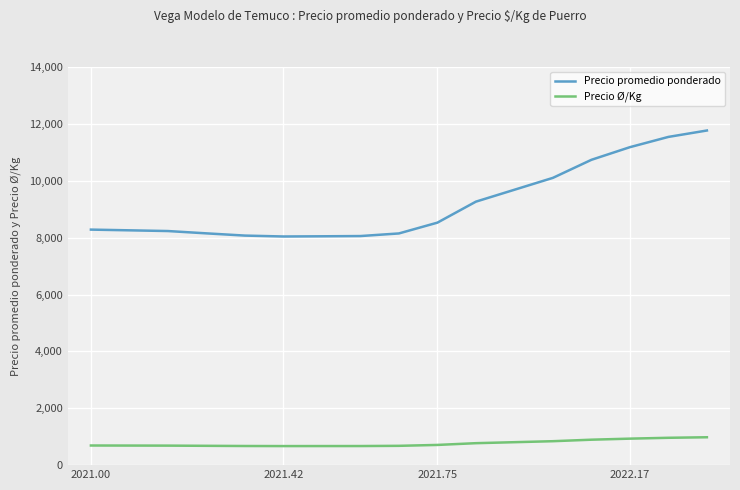

What is the maximum value shown in the chart?

11766.9